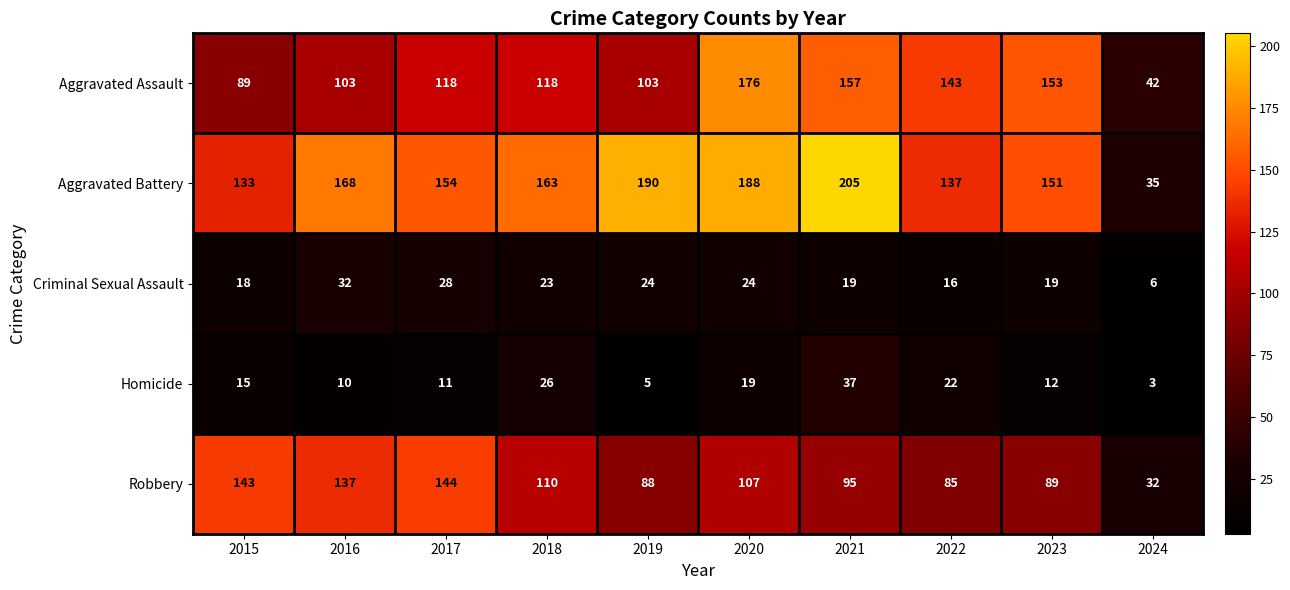

What is the sum of the Homicide values at 2024 and 2016?

13